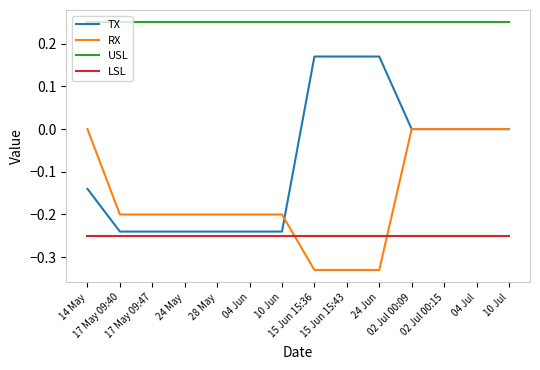

How many RX values are between 0 and 1?

5